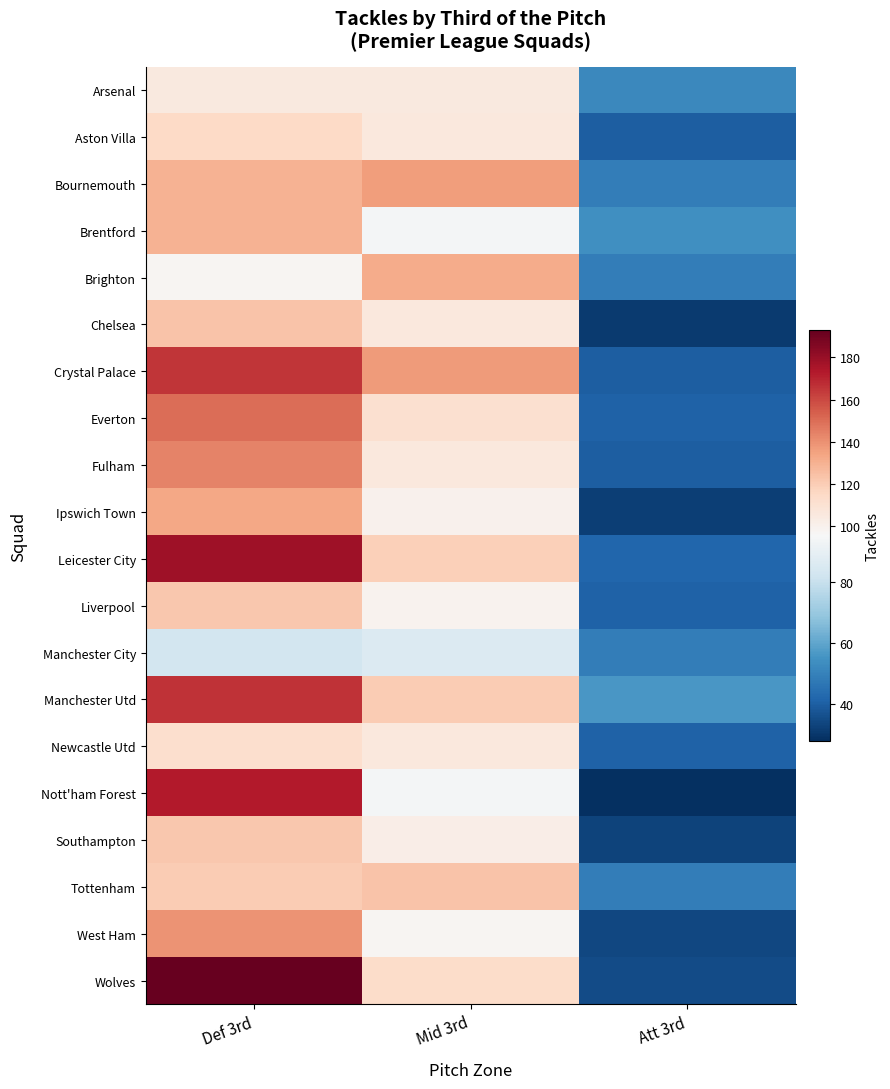

How many distinct data groups are displayed?

20